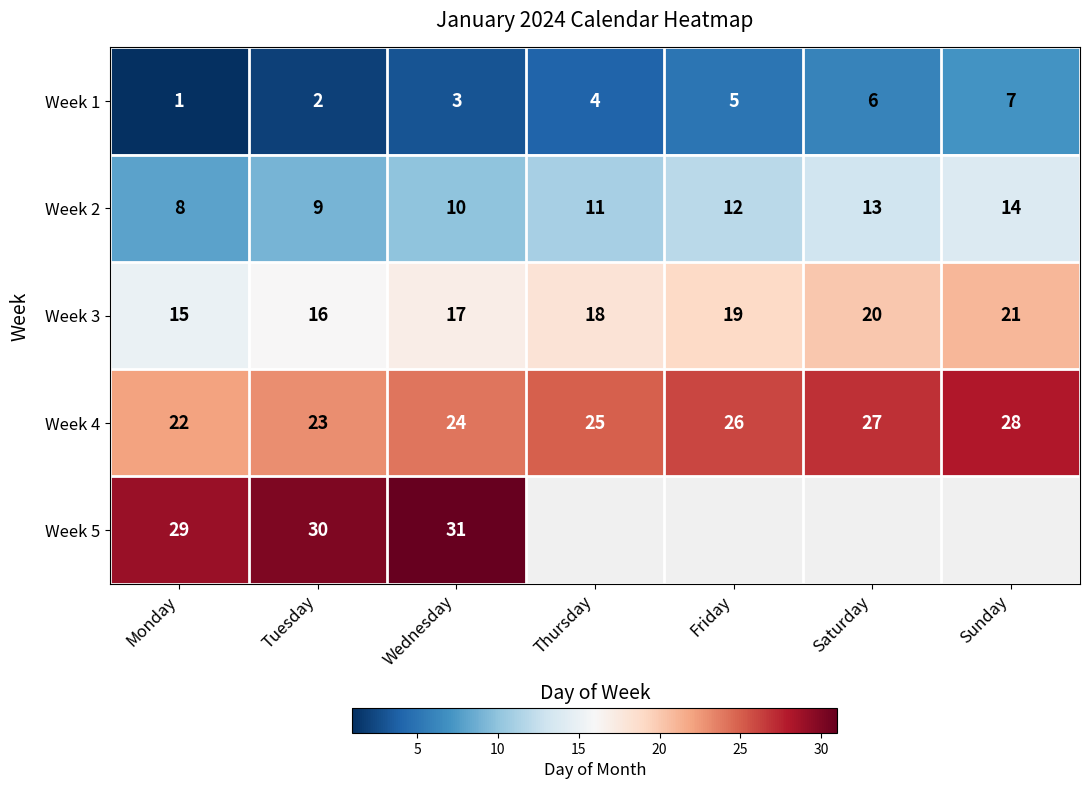

The Week 4 series shows 19.2 at Sunday. True or false?

False